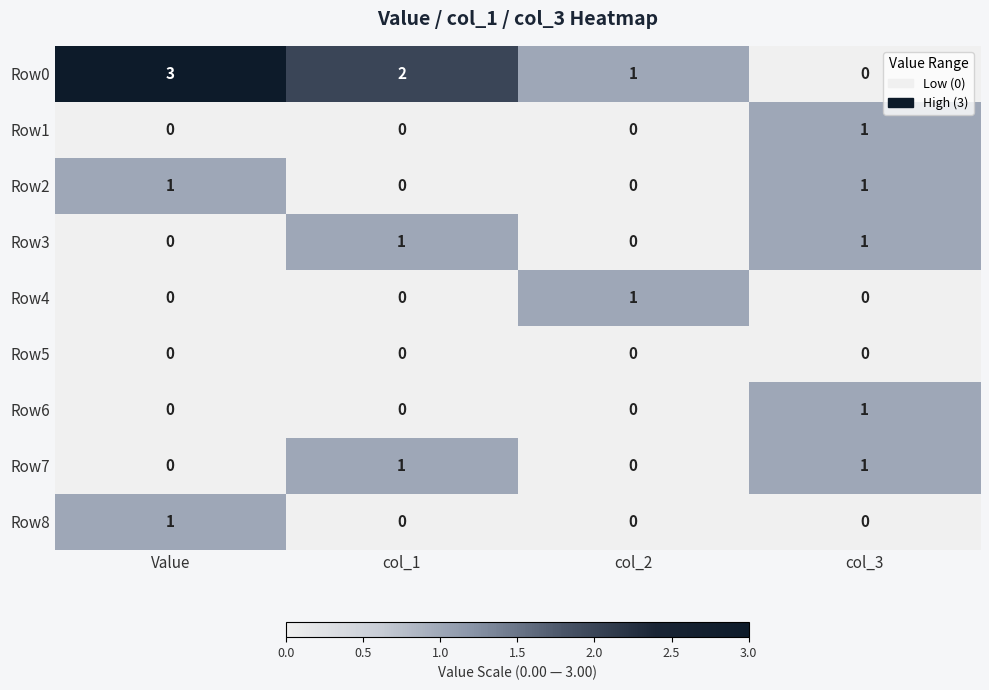

The Row7 series shows -1 at Value. True or false?

False